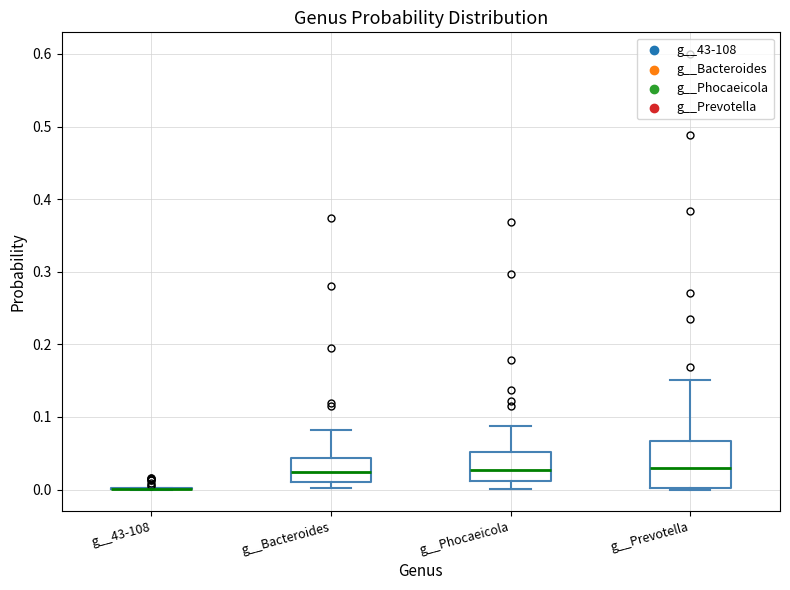

Where is the upper edge of the box for g__Prevotella on the y-axis? The values are not printed on the chart, so give them approximately, as read against the axis.

0.07